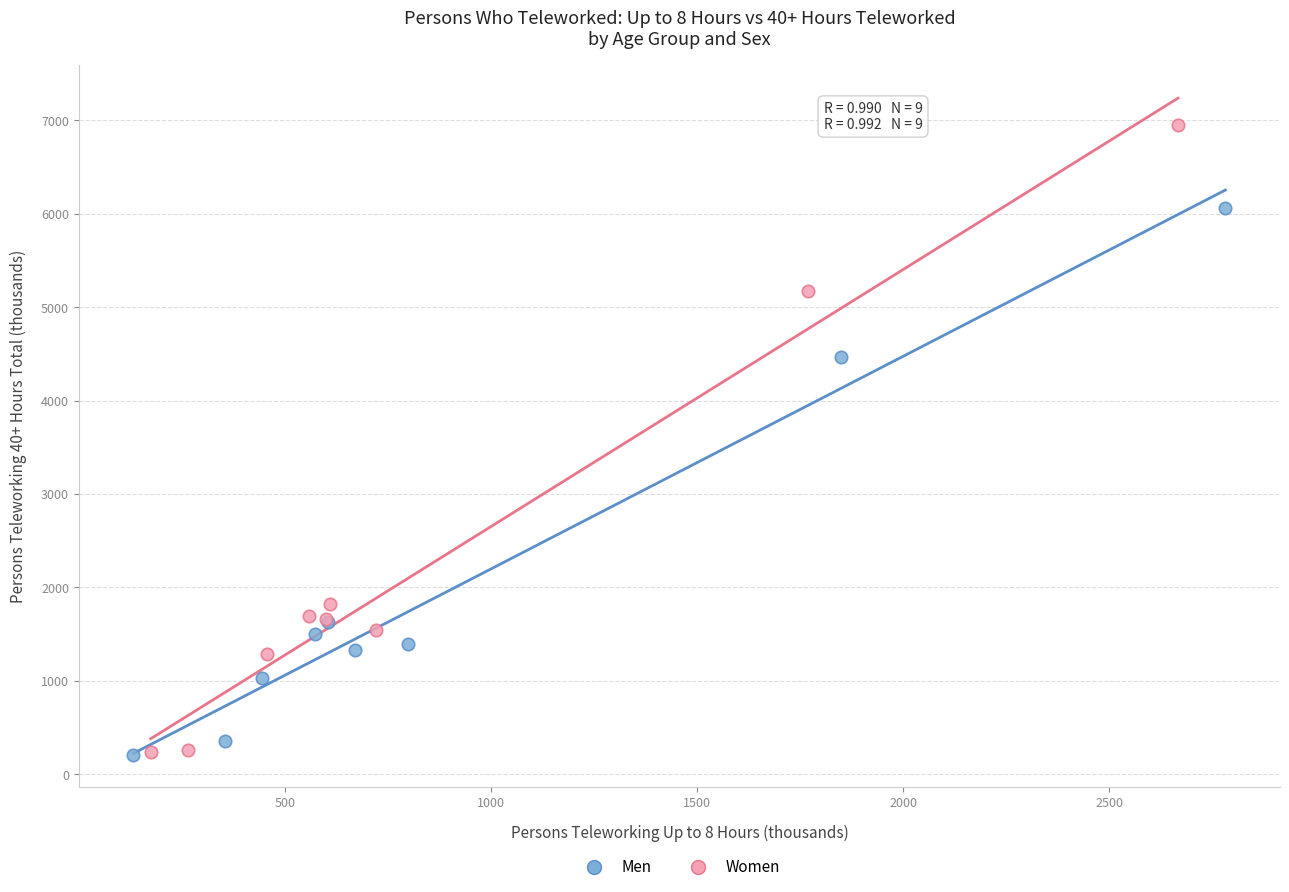

Which series reaches the maximum Y coordinate?

Women